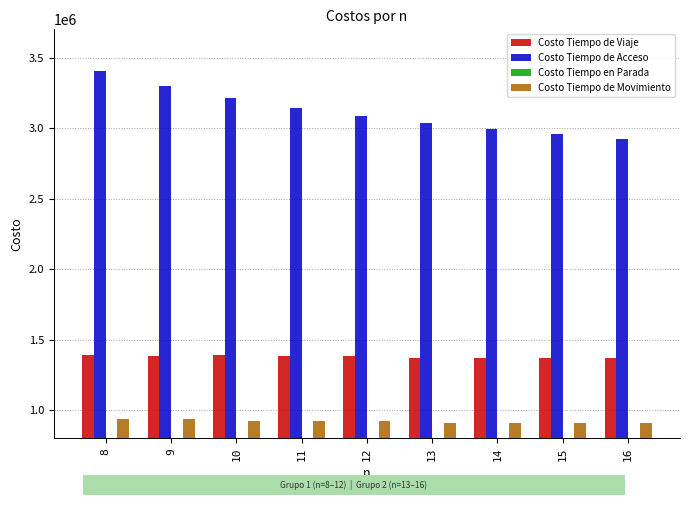

Which category has the highest value in the Costo Tiempo de Acceso series?

8